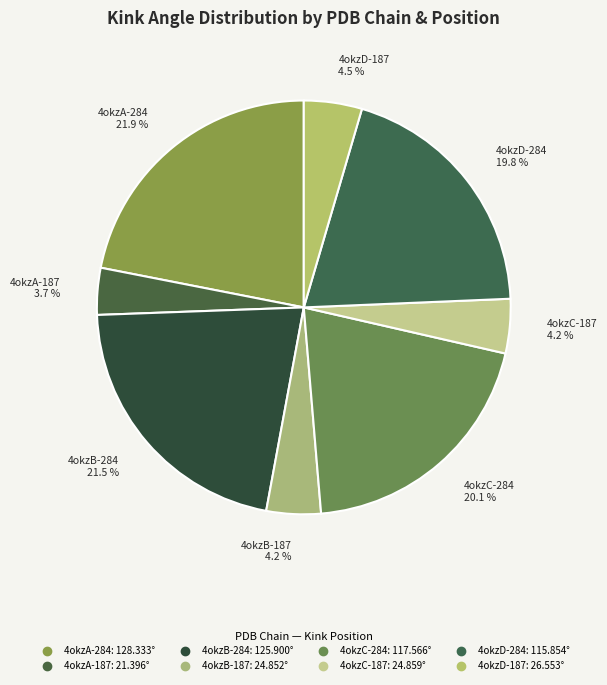

Combined, what portion of the pie is 4okzC-284 and 4okzA-284?

42.0%